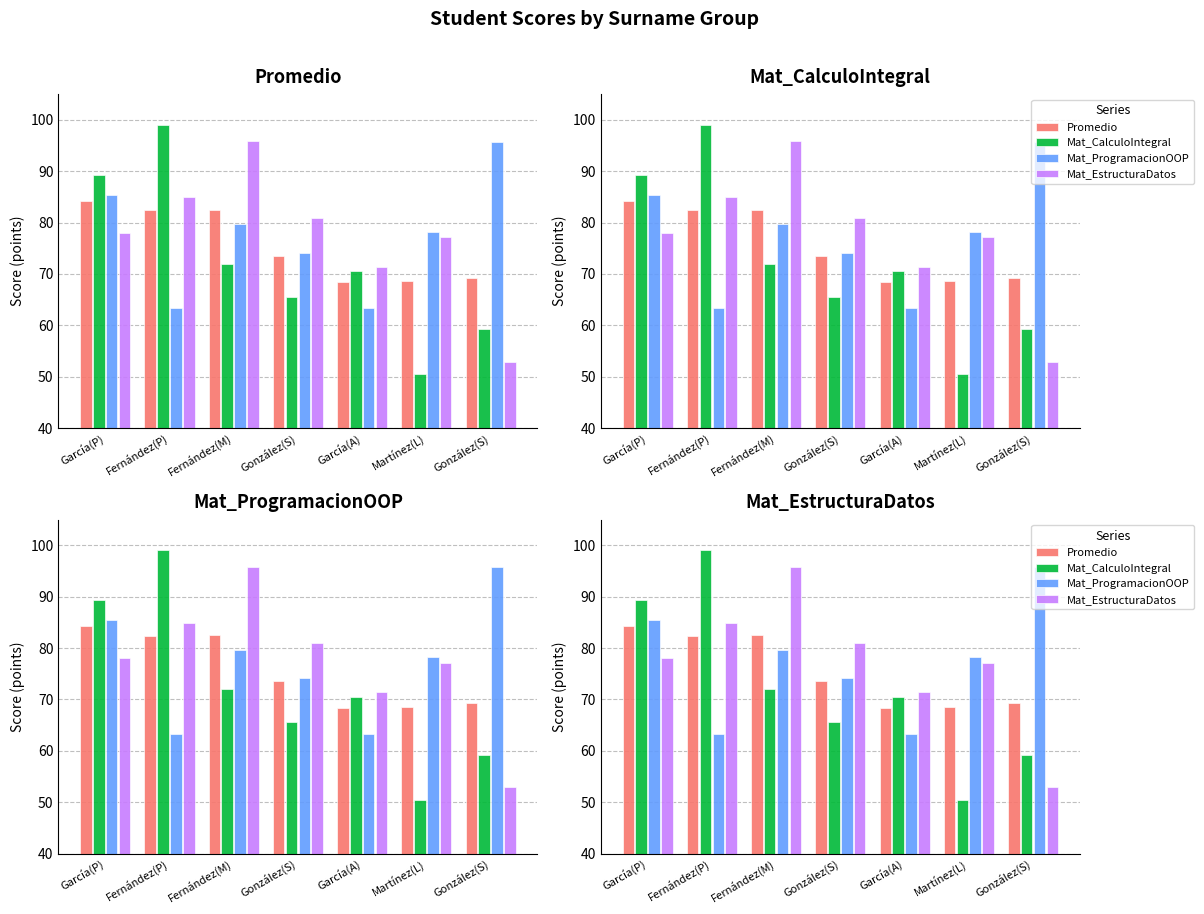

Reading right to left, list all the values displayed in this chart.

Promedio: González(S)=69.3	Martínez(L)=68.6	García(A)=68.4	González(S)=73.5	Fernández(M)=82.5	Fernández(P)=82.4	García(P)=84.2
Mat_CalculoIntegral: González(S)=59.2	Martínez(L)=50.5	García(A)=70.5	González(S)=65.6	Fernández(M)=72.0	Fernández(P)=99.0	García(P)=89.3
Mat_ProgramacionOOP: González(S)=95.7	Martínez(L)=78.2	García(A)=63.3	González(S)=74.1	Fernández(M)=79.7	Fernández(P)=63.3	García(P)=85.4
Mat_EstructuraDatos: González(S)=52.9	Martínez(L)=77.1	García(A)=71.4	González(S)=80.9	Fernández(M)=95.8	Fernández(P)=84.9	García(P)=78.0